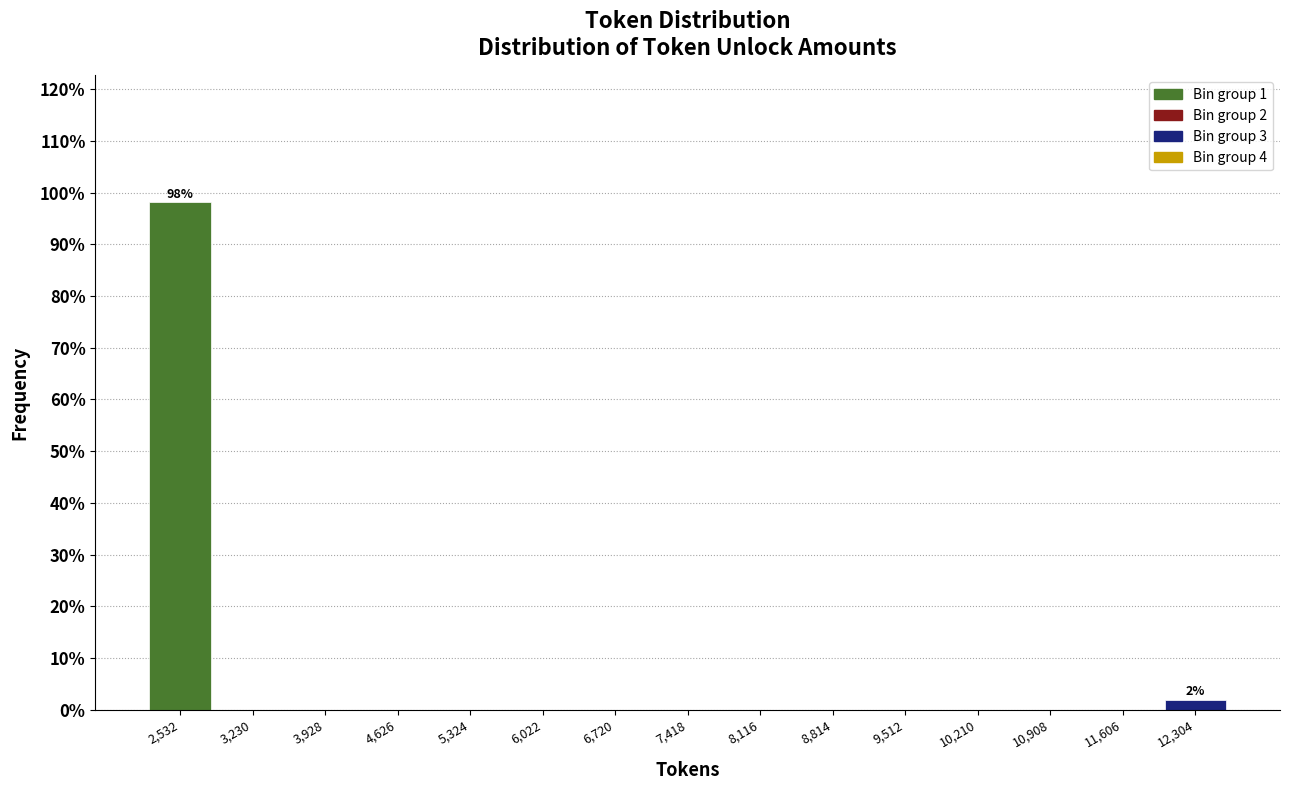

Over which range of the x-axis is the bar tallest?

2200 to 2900